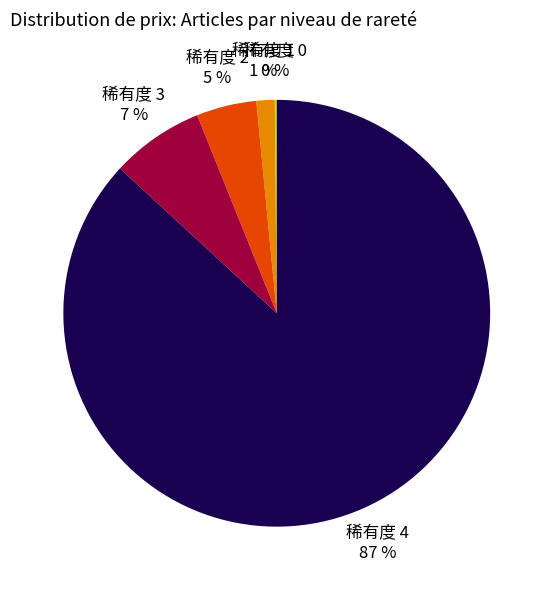

True or false: 稀有度 2 5 % accounts for 12% of the total.

False